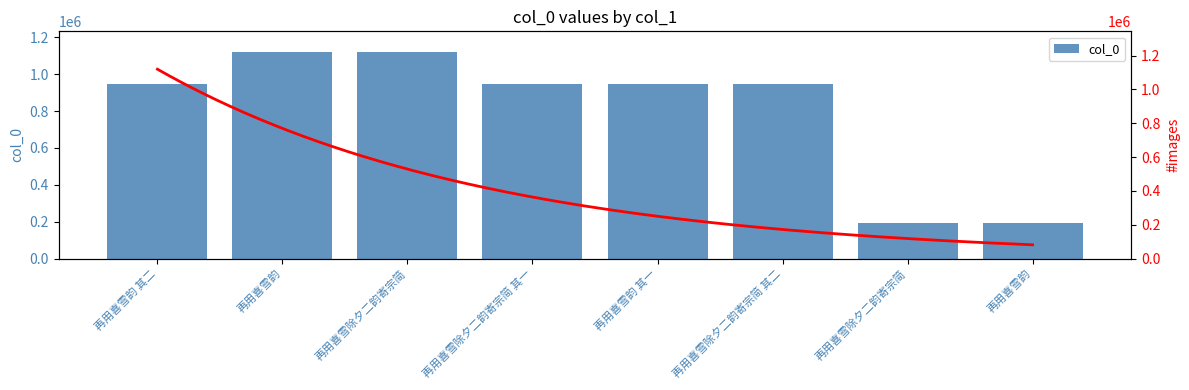

The value at 再用喜雪韵 is 613466. True or false?

False